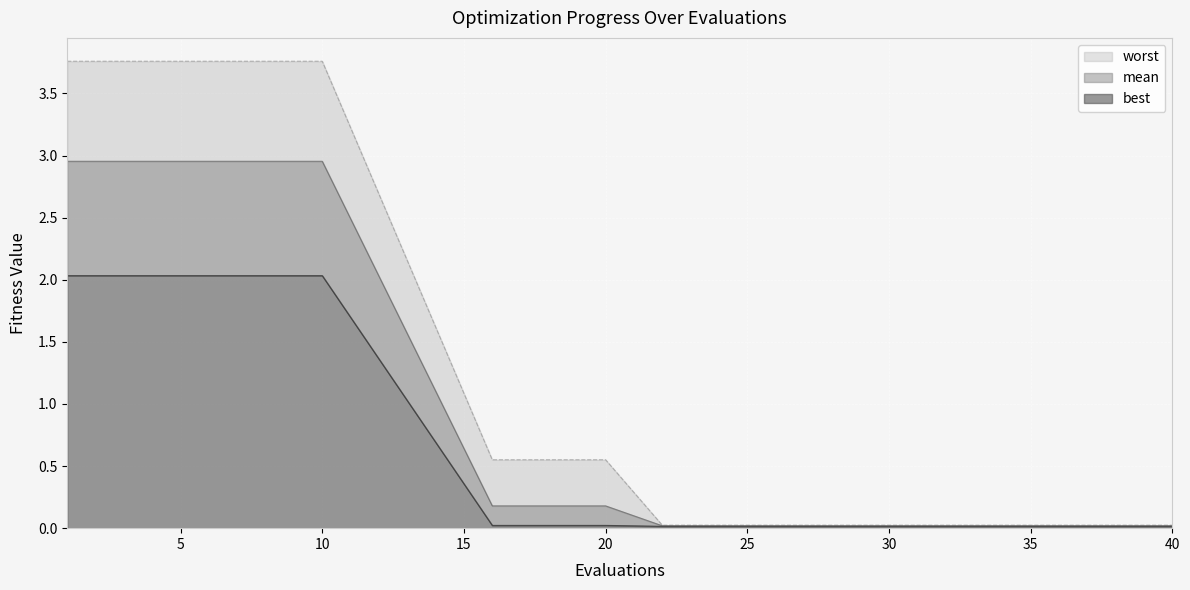

Reading left to right, list all the values displayed in this chart.

mean: 1=3.0	5=3.0	10=3.0	16=0.2	20=0.2	22=0.0	25=0.0	28=0.0	30=0.0	33=0.0	35=0.0	37=0.0	38=0.0	39=0.0	40=0.0
best: 1=2.0	5=2.0	10=2.0	16=0.0	20=0.0	22=0.0	25=0.0	28=0.0	30=0.0	33=0.0	35=0.0	37=0.0	38=0.0	39=0.0	40=0.0
worst: 1=3.8	5=3.8	10=3.8	16=0.6	20=0.6	22=0.0	25=0.0	28=0.0	30=0.0	33=0.0	35=0.0	37=0.0	38=0.0	39=0.0	40=0.0